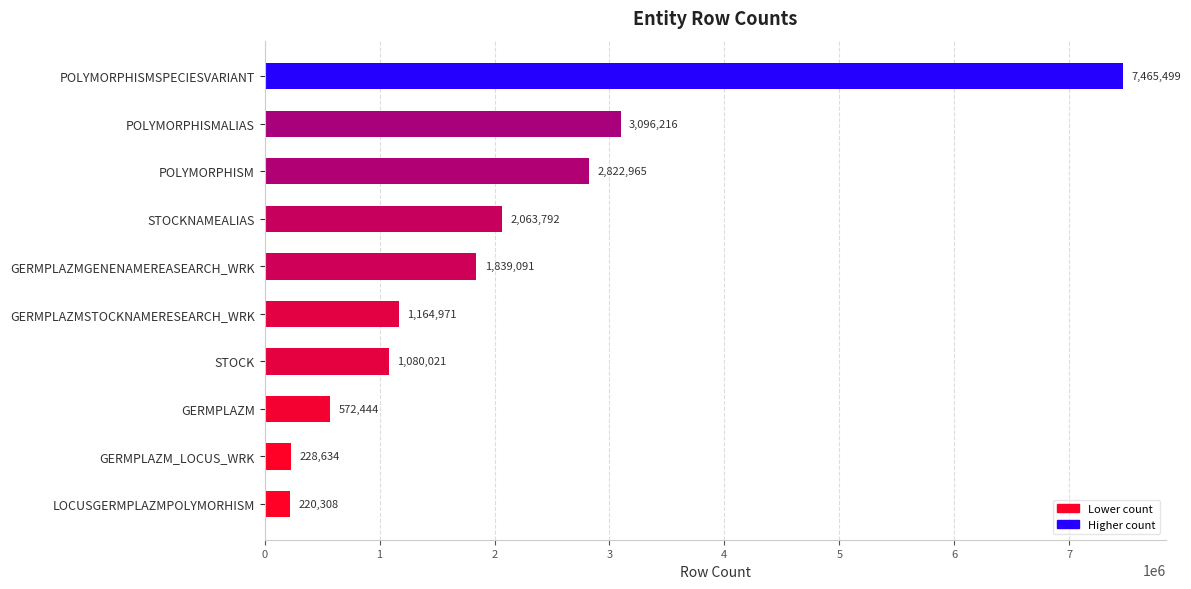

Which has a higher value, POLYMORPHISMALIAS or POLYMORPHISMSPECIESVARIANT?

POLYMORPHISMSPECIESVARIANT